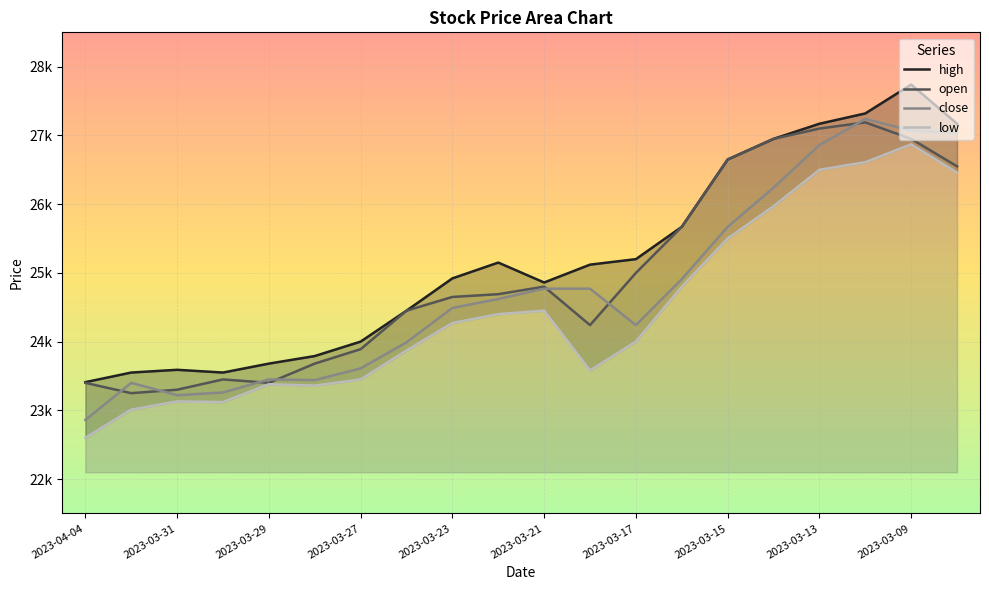

What is the value of the high point at the 4th from the left?

23.6